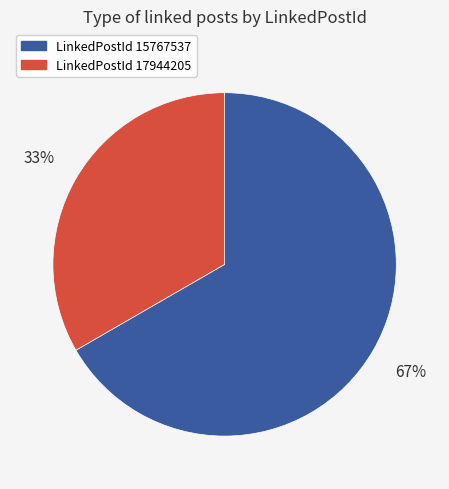

The LinkedPostId 17944205 slice represents 33% of the pie. True or false?

True